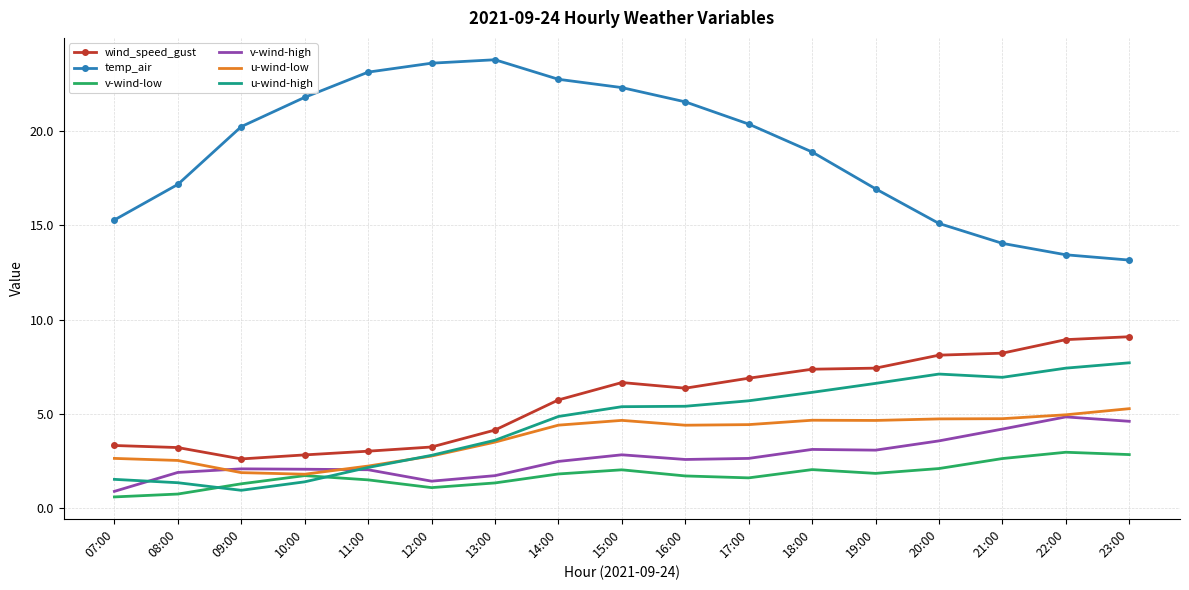

Rank the series at 07:00 from highest to lowest value.

temp_air, wind_speed_gust, u-wind-low, u-wind-high, v-wind-high, v-wind-low